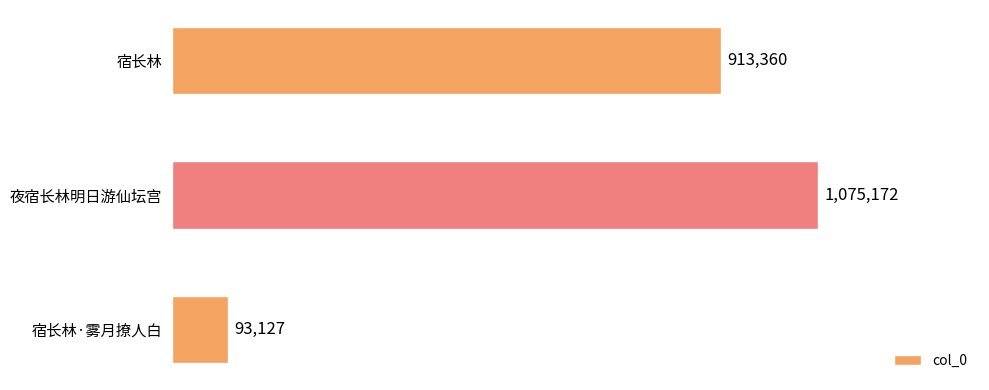

Reading top to bottom, what are all the values shown in this chart?

宿长林=913360	夜宿长林明日游仙坛宫=1075172	宿长林·雾月撩人白=93127